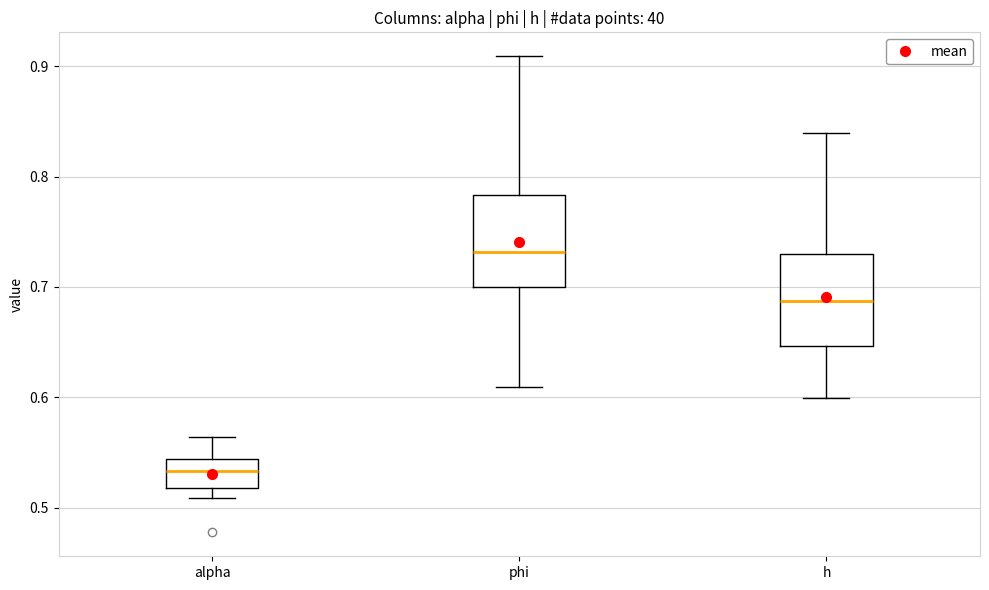

Where does the median line of the box for h sit on the y-axis? The values are not printed on the chart, so give them approximately, as read against the axis.

0.69